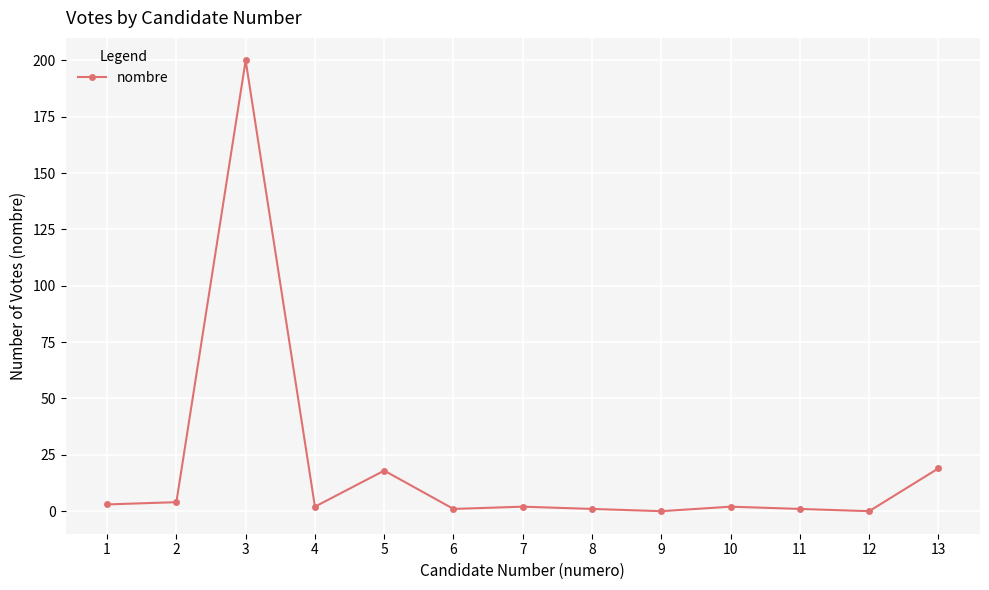

Is this an area chart (filled region under the line)?

No